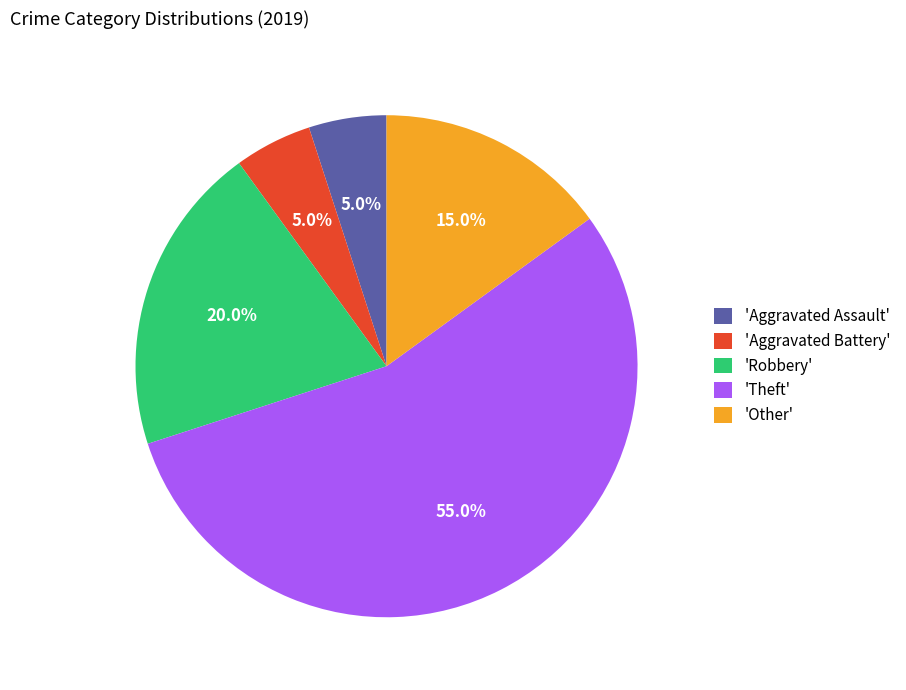

What percentage is NOT represented by 'Aggravated Assault'?

95.0%